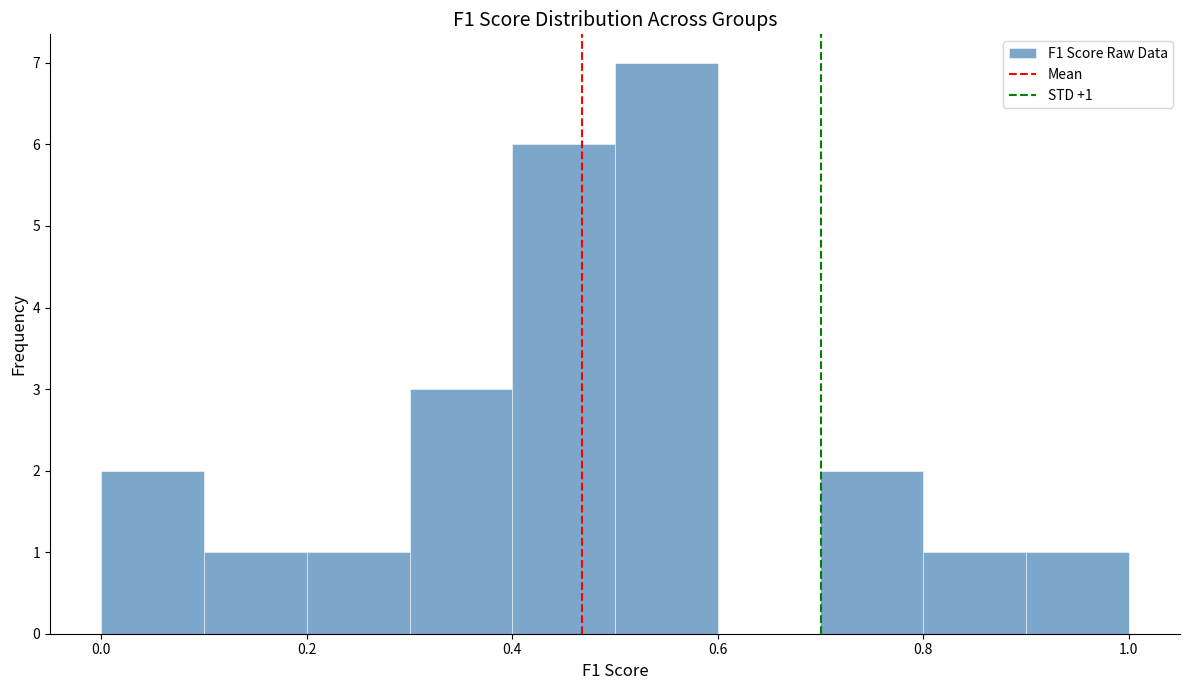

Which range on the x-axis has the tallest bar?

0.5 to 0.6